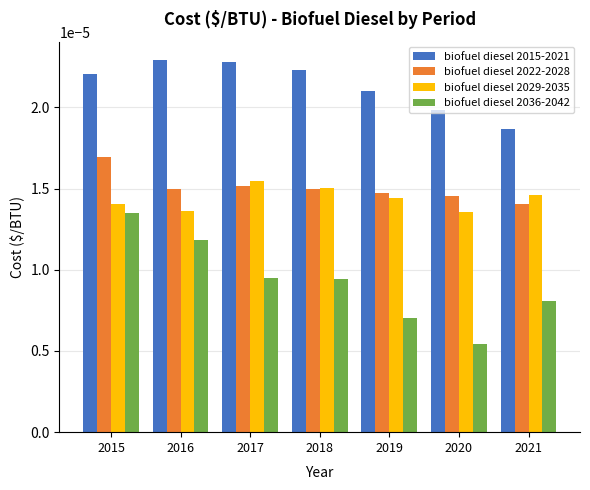

Which series changed the most between 2015 and 2019?

biofuel diesel 2036-2042